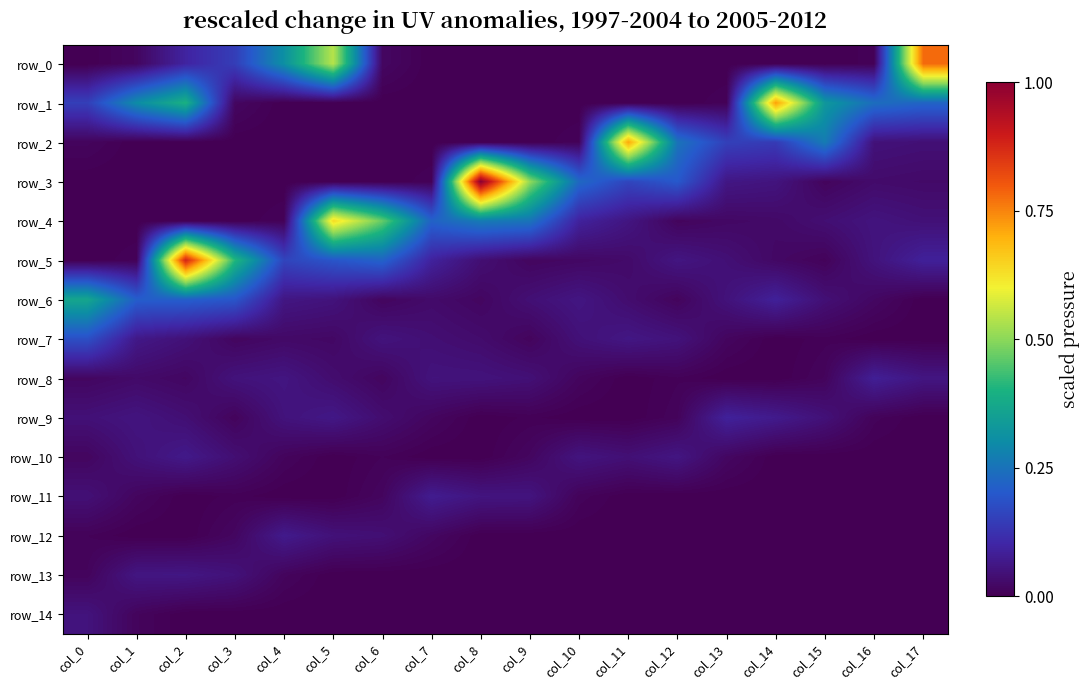

The row_4 series shows 0.1 at col_11. True or false?

True